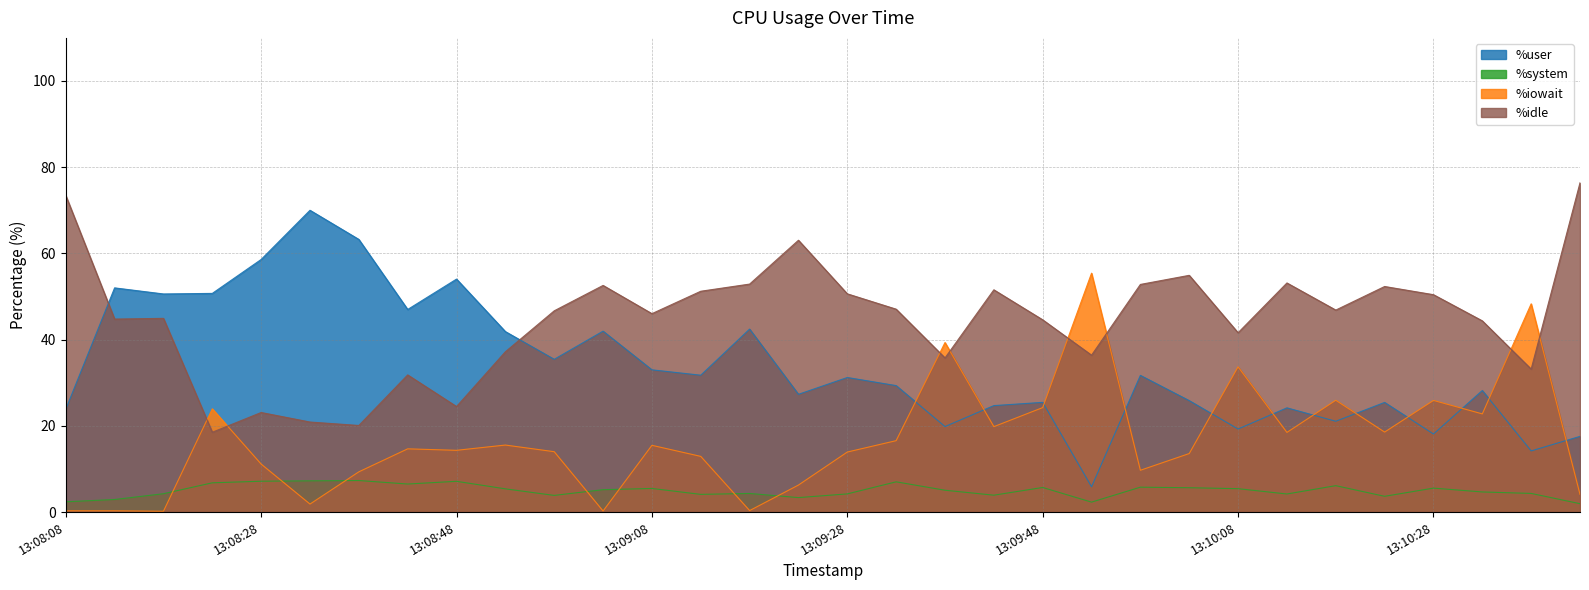

At which category is the sum across all series the highest?

13:08:33